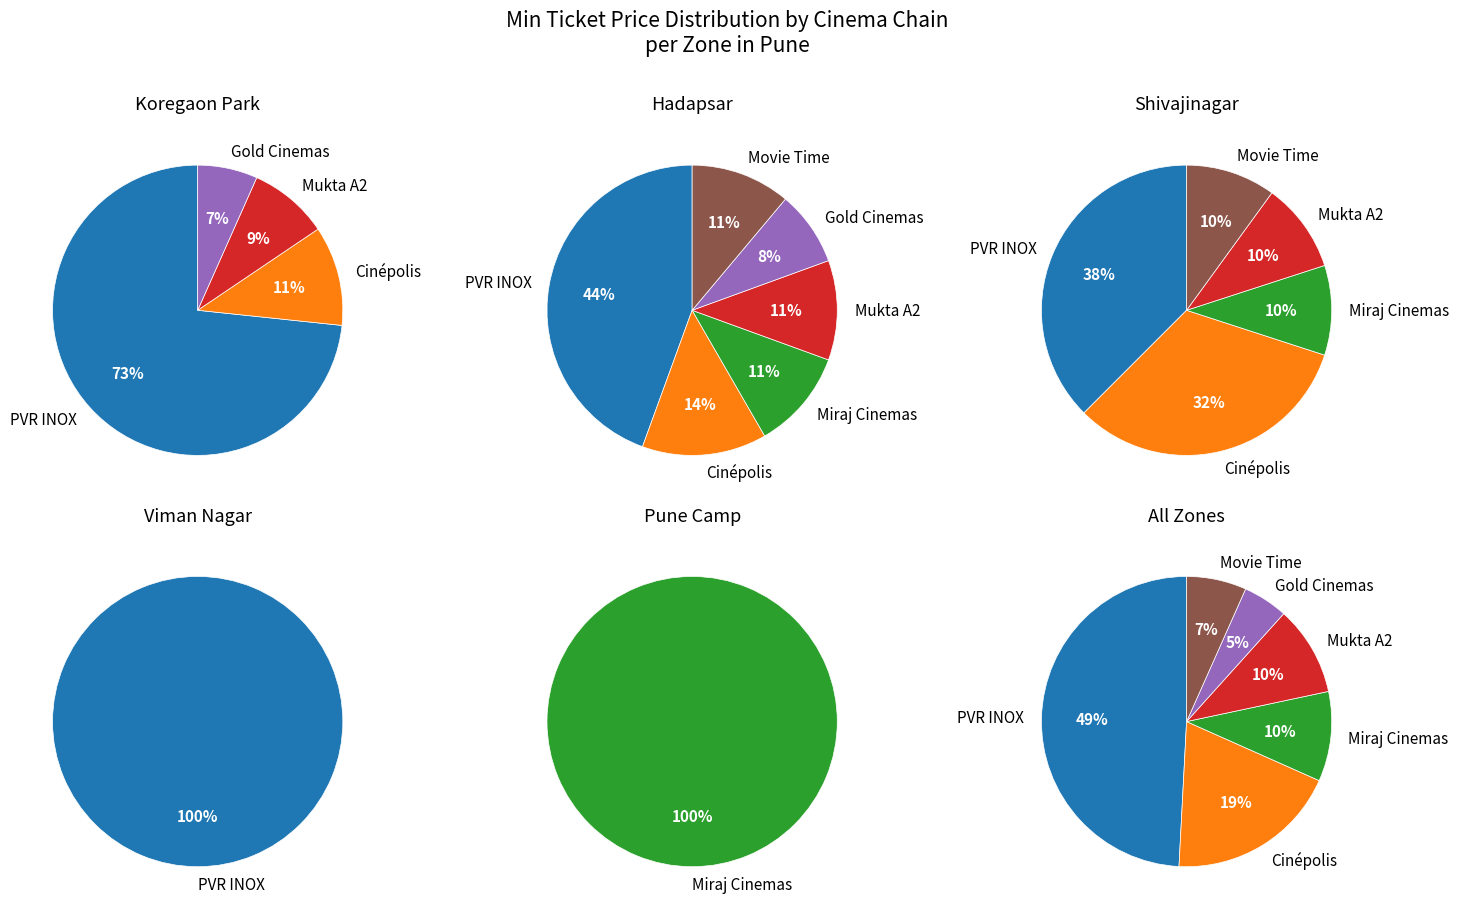

Count the number of slices in the pie.

6